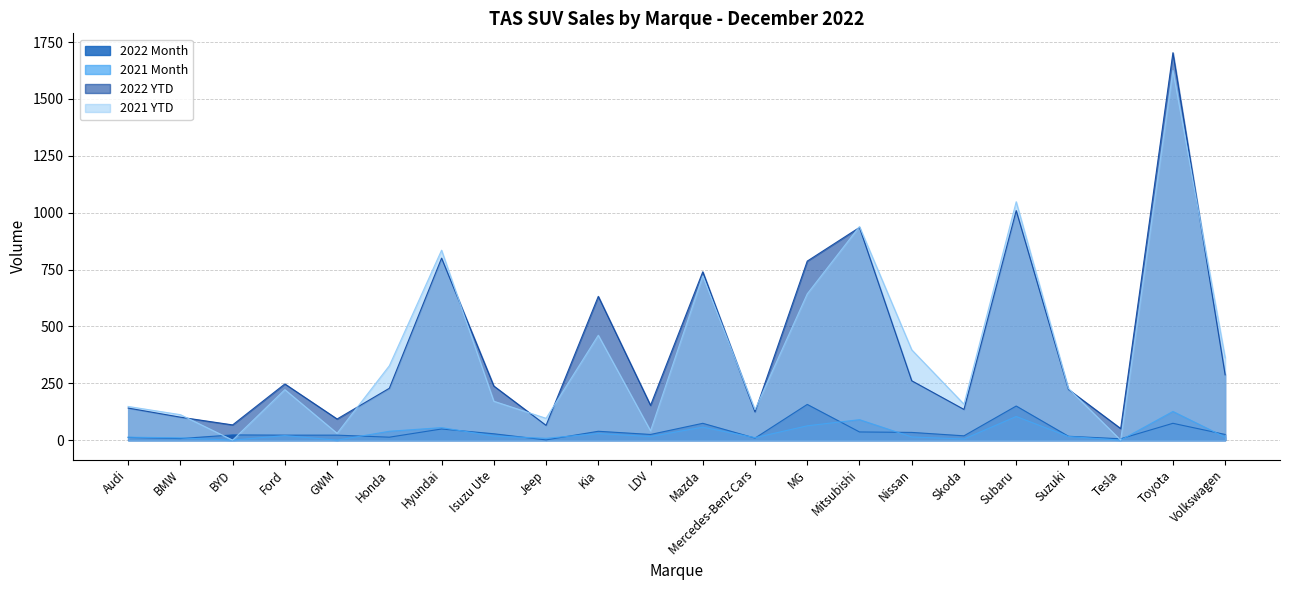

True or false: 2021 Month and 2021 YTD cross at least once.

False